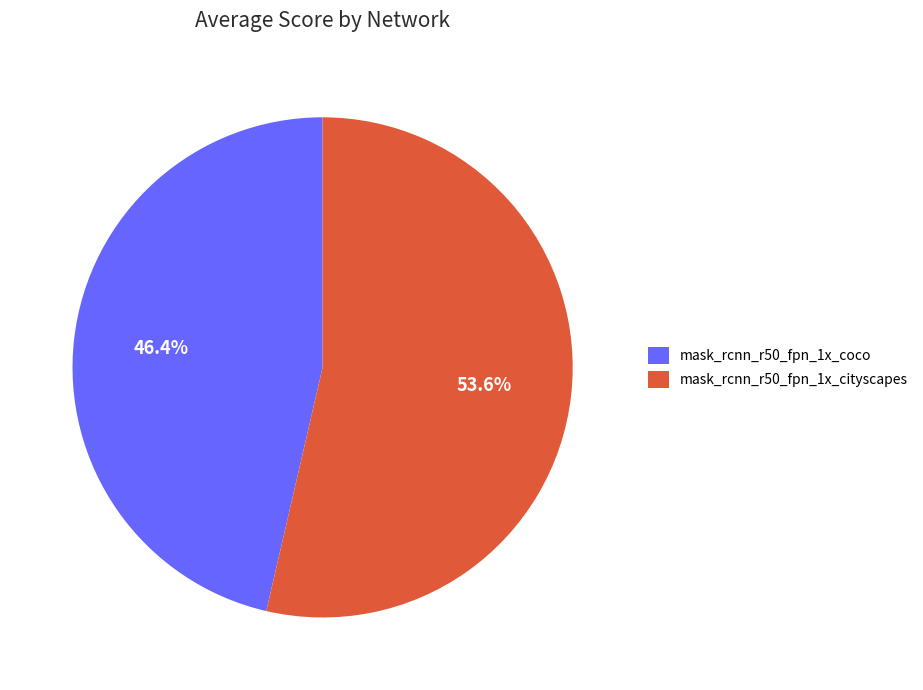

Which category has the smallest portion of the pie?

mask_rcnn_r50_fpn_1x_coco